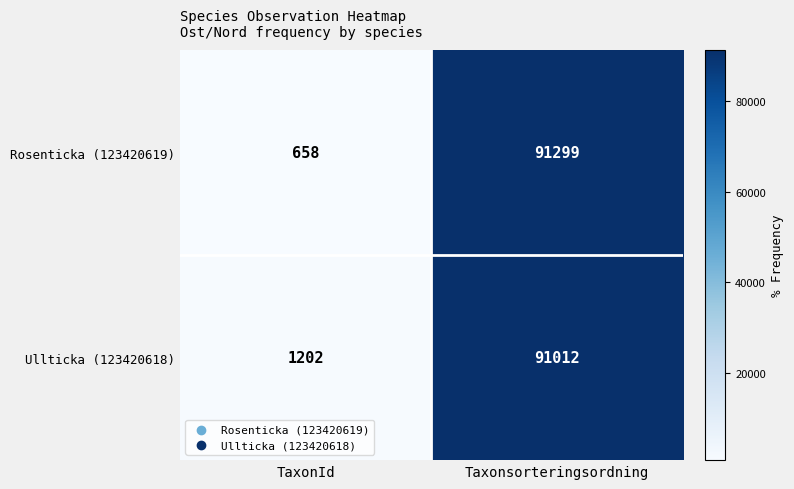

Which series has the largest total across all categories?

Ullticka (123420618)